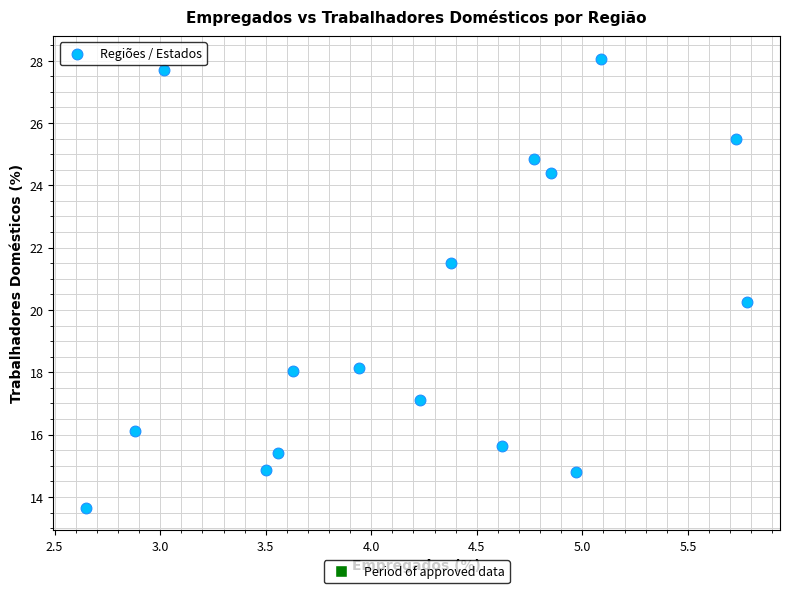

What is the range of Y values (max minus min)?

14.4